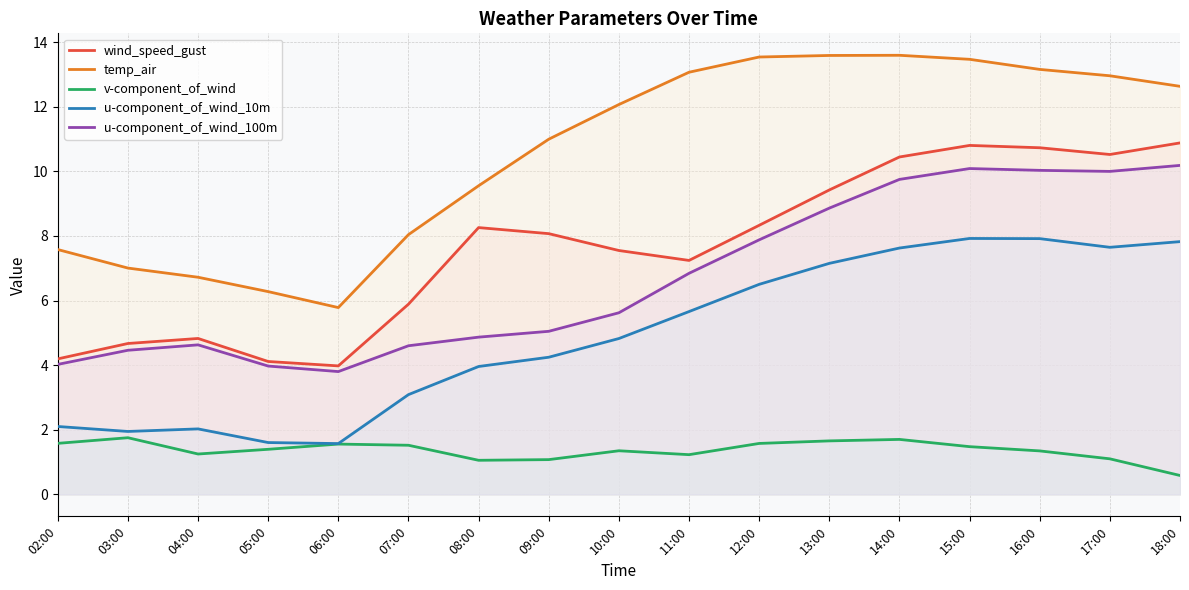

True or false: u-component_of_wind_10m and u-component_of_wind_100m intersect in this chart.

False